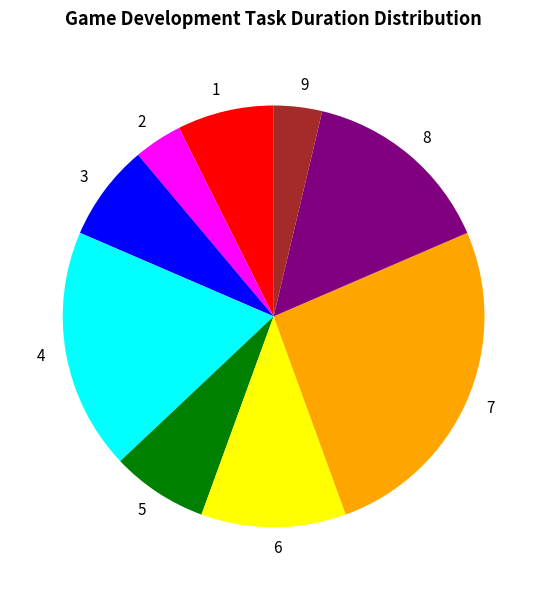

Do 6 and 7 together represent more than half of the pie?

No